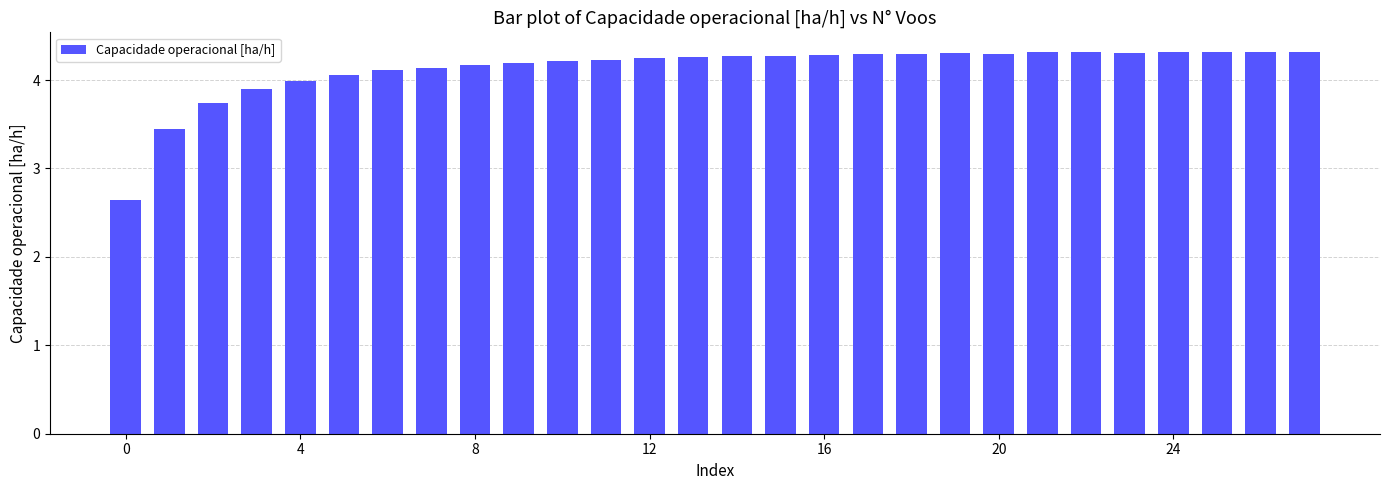

Are the bars grouped side by side (vs. stacked)?

No